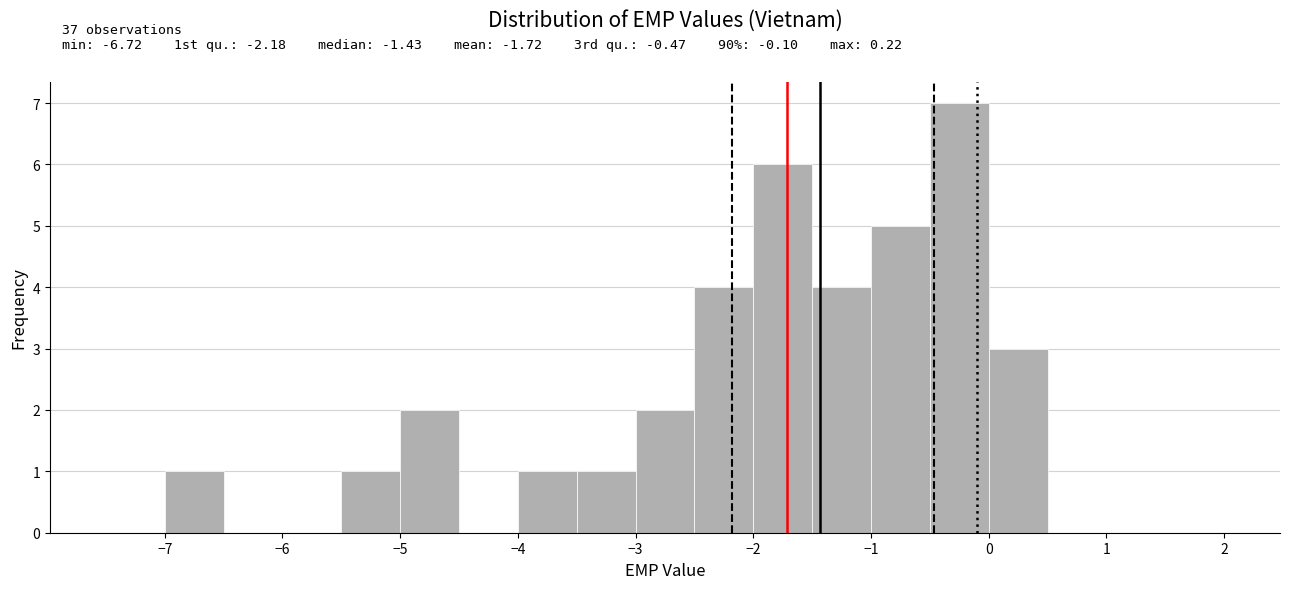

Over which range of the x-axis is the bar tallest?

-0.5 to 0.0